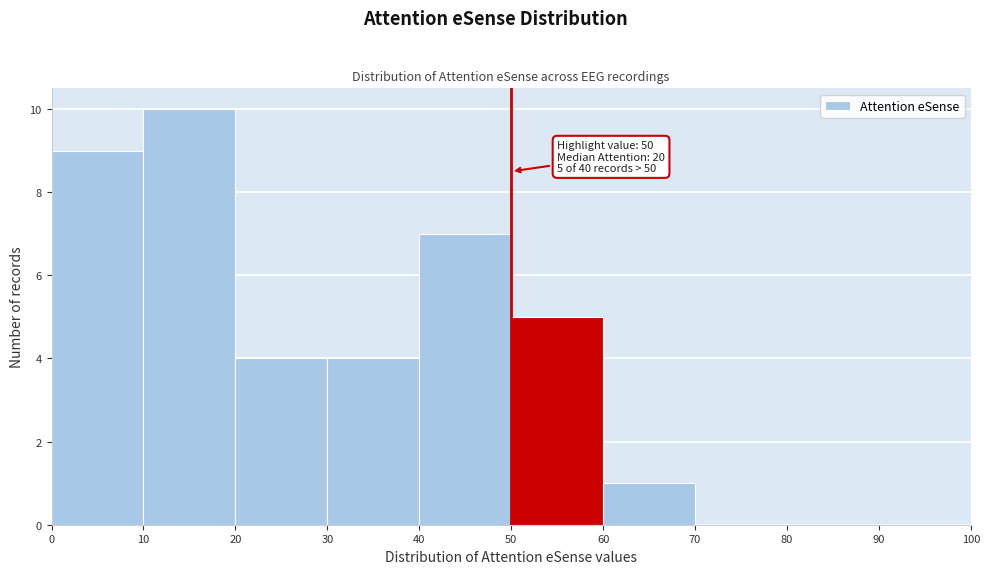

Which range on the x-axis has the tallest bar?

10 to 20